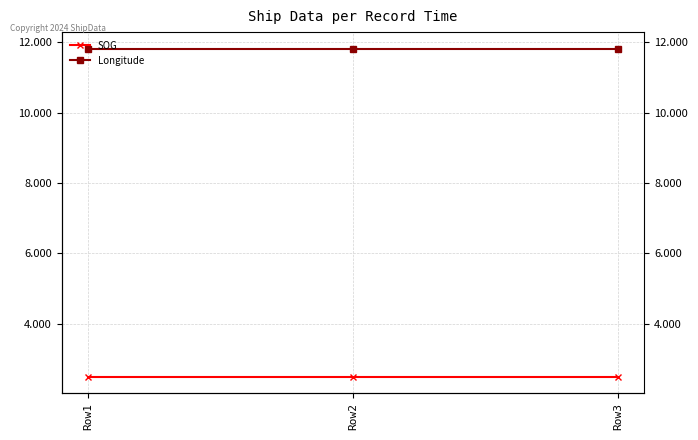

What is the minimum value for SOG?

2.5